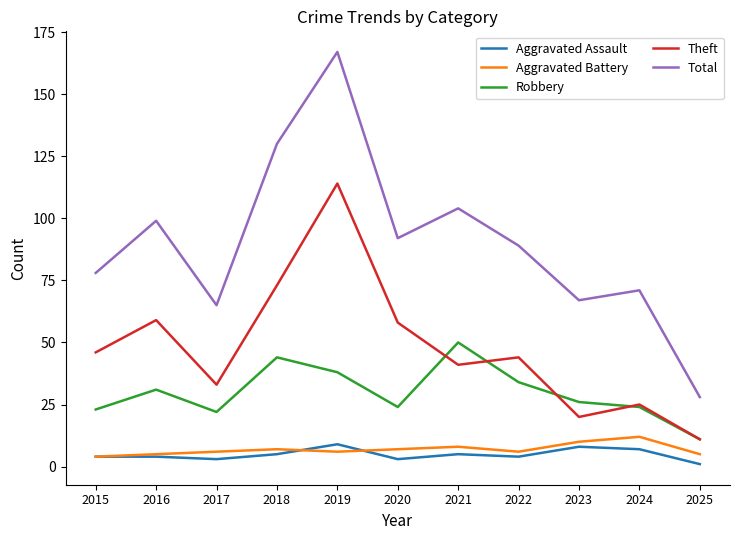

What is the spread (max minus min) of values at 2023?

59